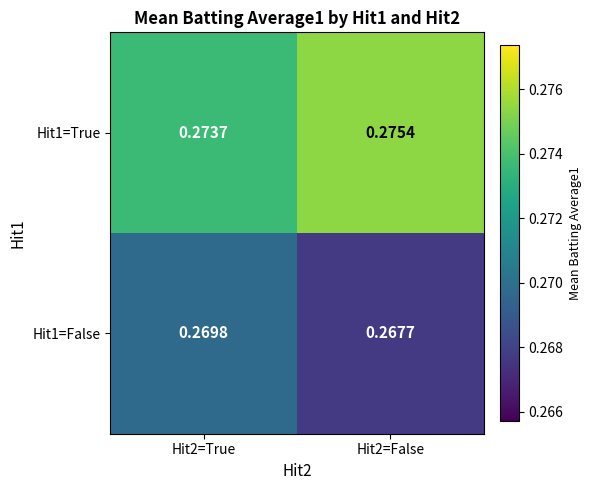

Which series changed the most between Hit2=True and Hit2=False?

Hit1=False